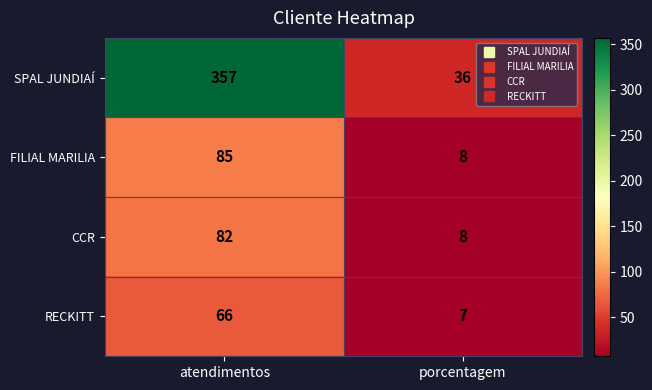

What is the sum of all RECKITT values?

73